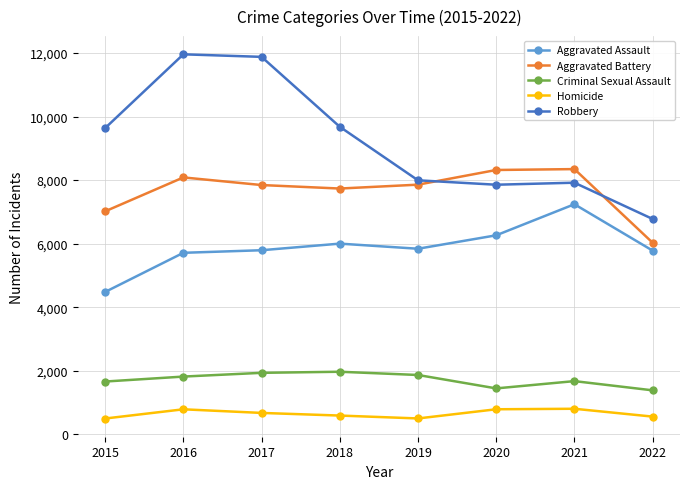

What is the total value across all series at 2021?

25983